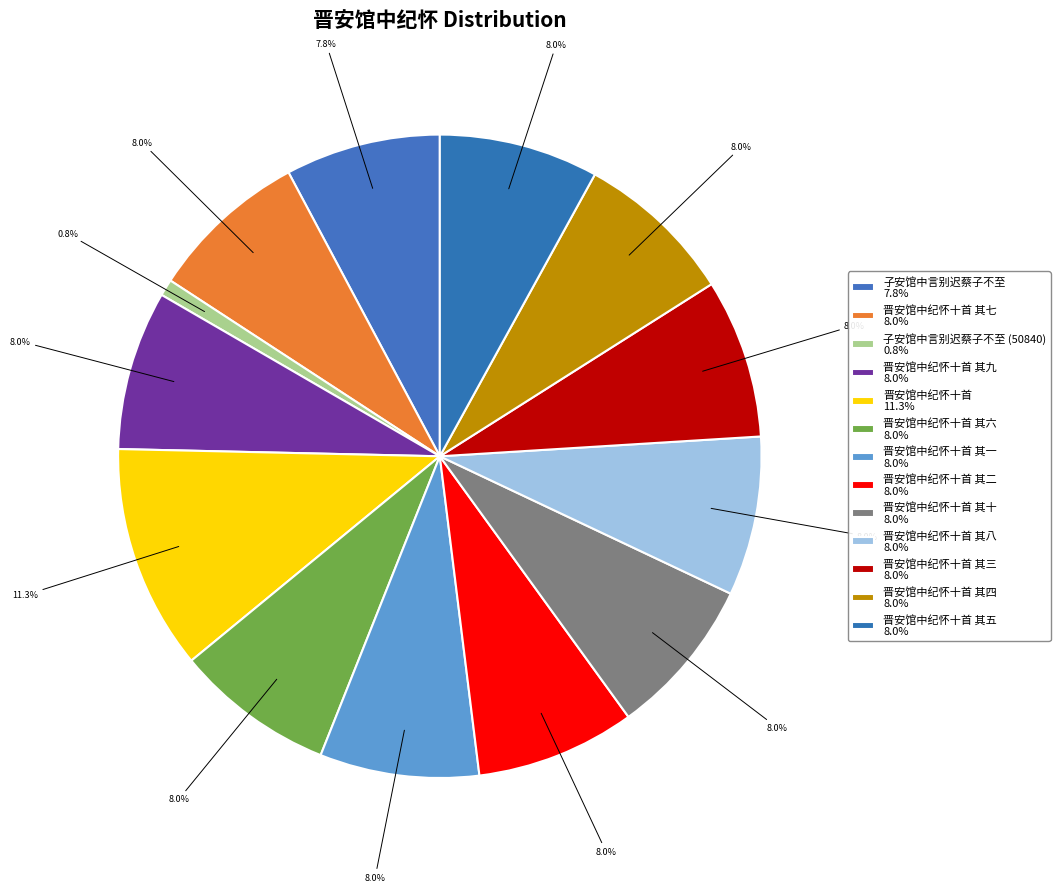

To the nearest percent, what is the difference between the largest and smallest slice percentages?

10%